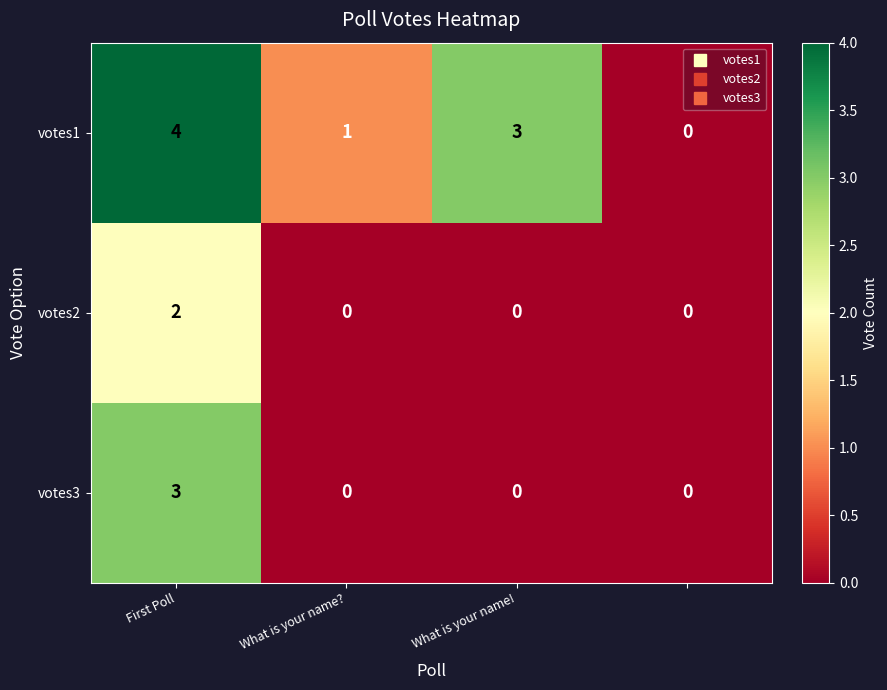

Which series has the largest total across all categories?

votes1